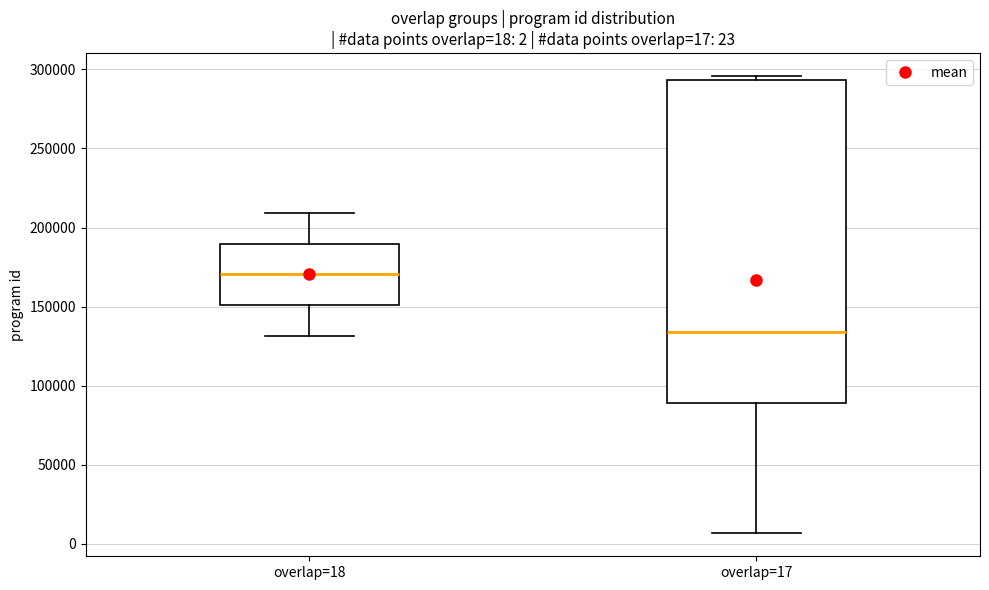

Which box has the highest median line?

overlap=18